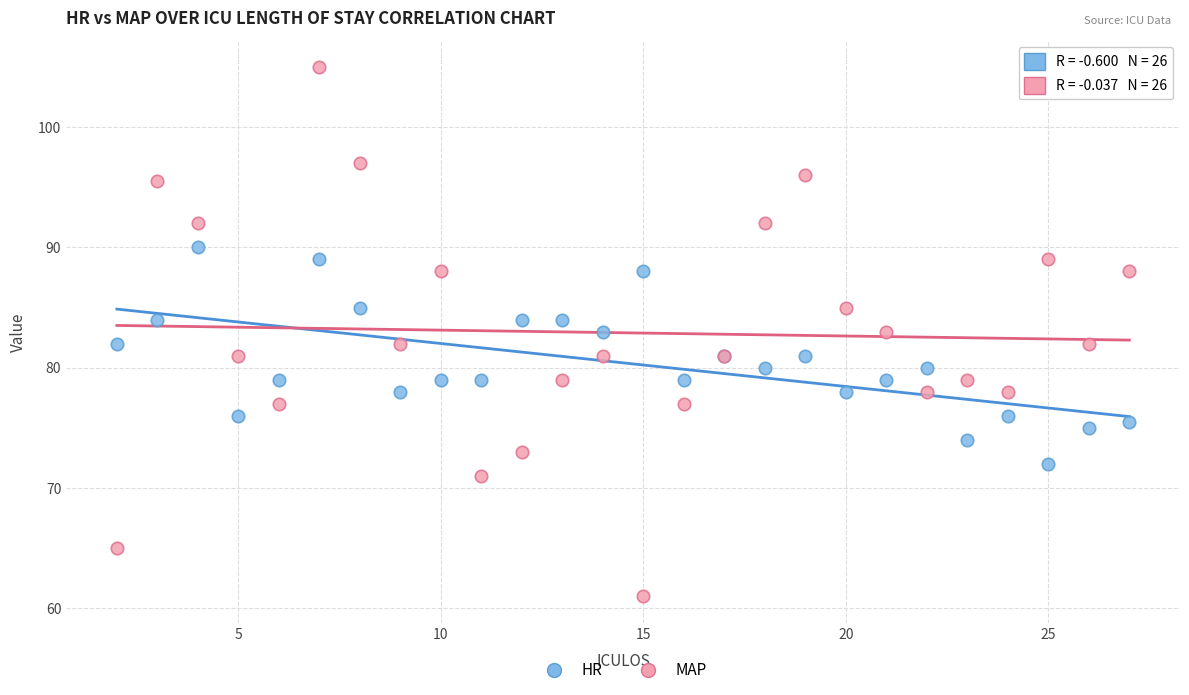

Which series reaches the maximum Y coordinate?

MAP